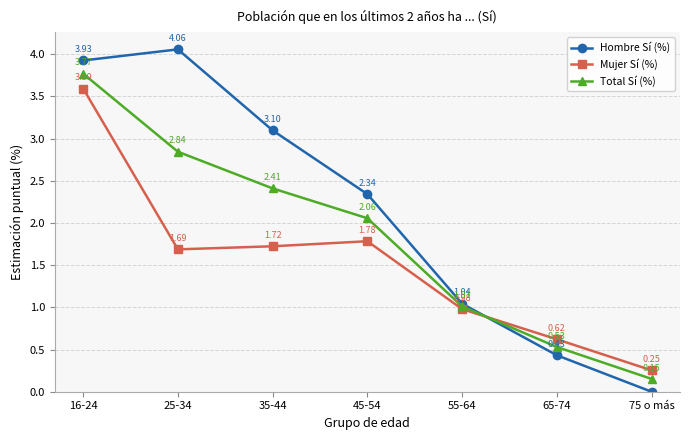

What are all the series names shown in the legend?

Hombre Sí (%), Mujer Sí (%), Total Sí (%)